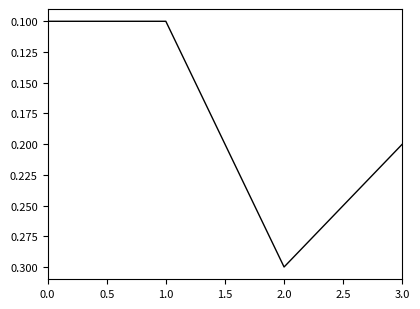

Between 2.0 and 1.0, which is larger?

2.0